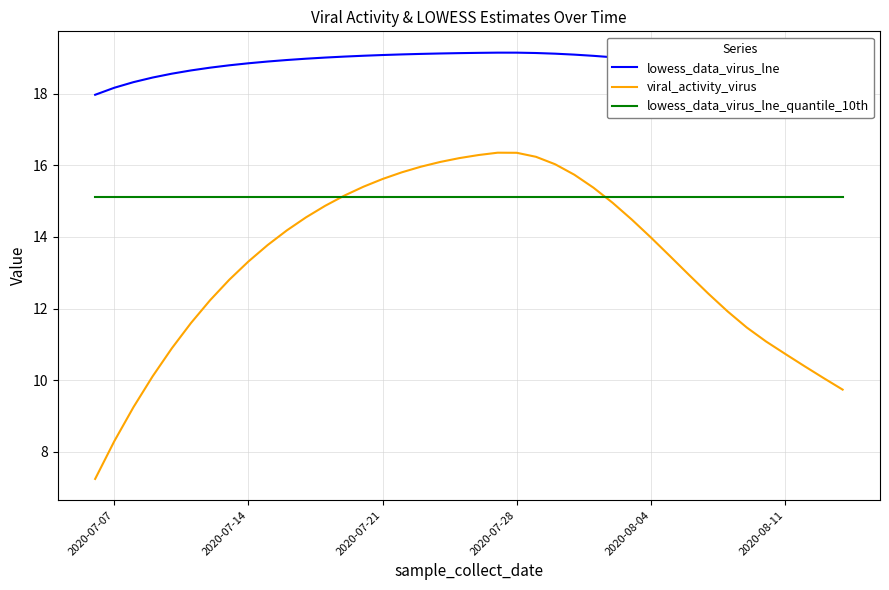

What is the average value of the lowess_data_virus_lne_quantile_10th series?

15.1